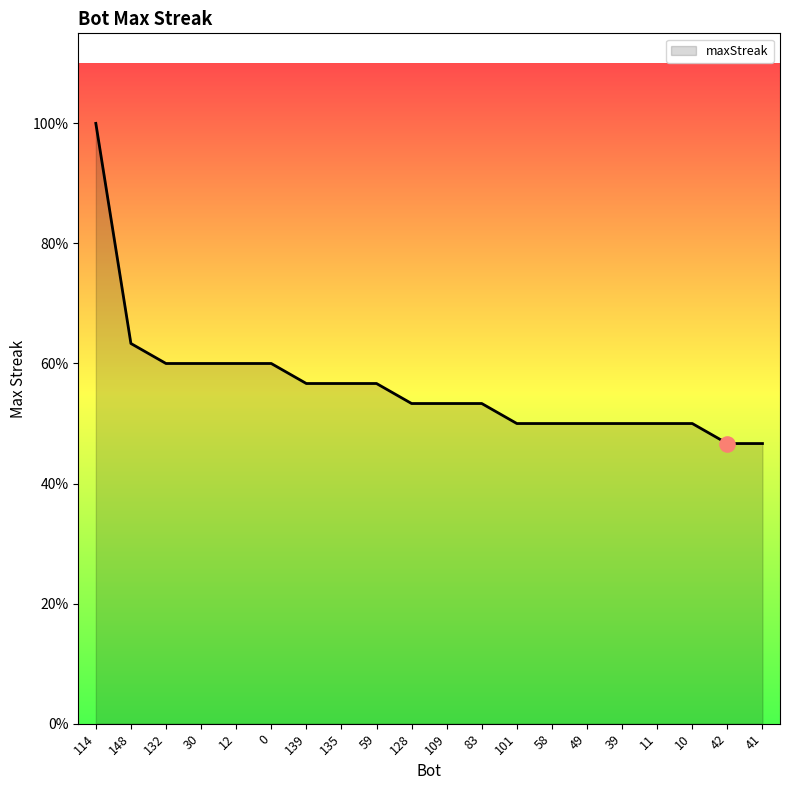

Which has a higher value, 128 or 132?

132